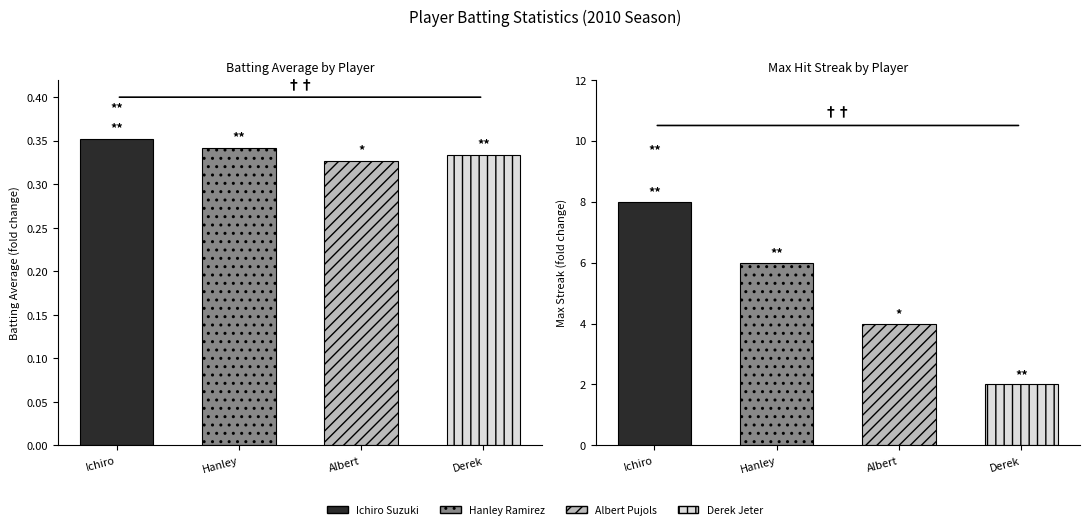

Does the chart contain any negative values?

No